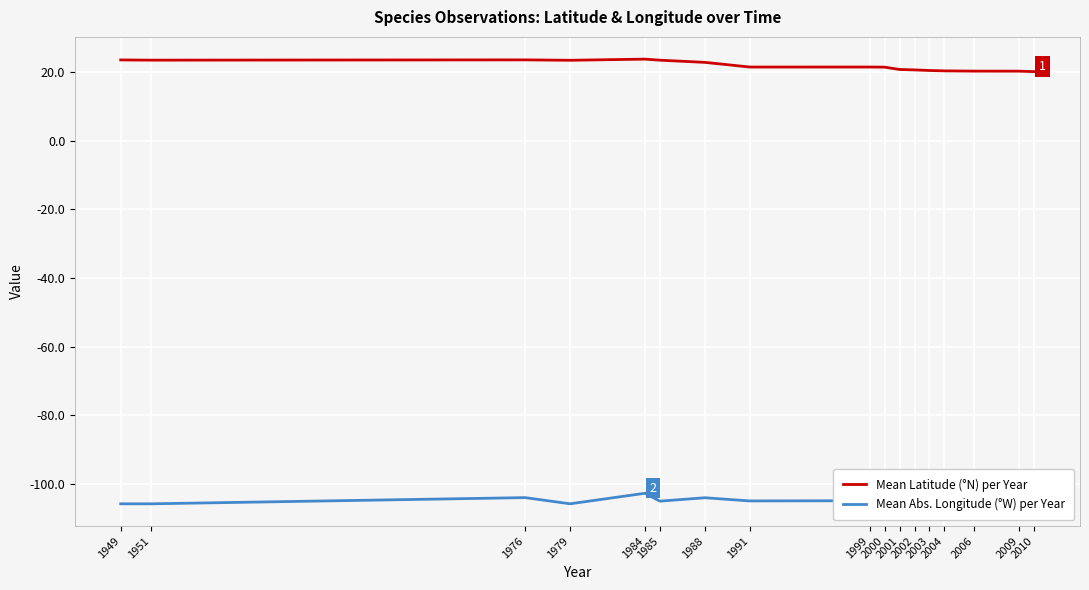

The value of Mean Latitude (°N) per Year at 2006 is 14.1. True or false?

False